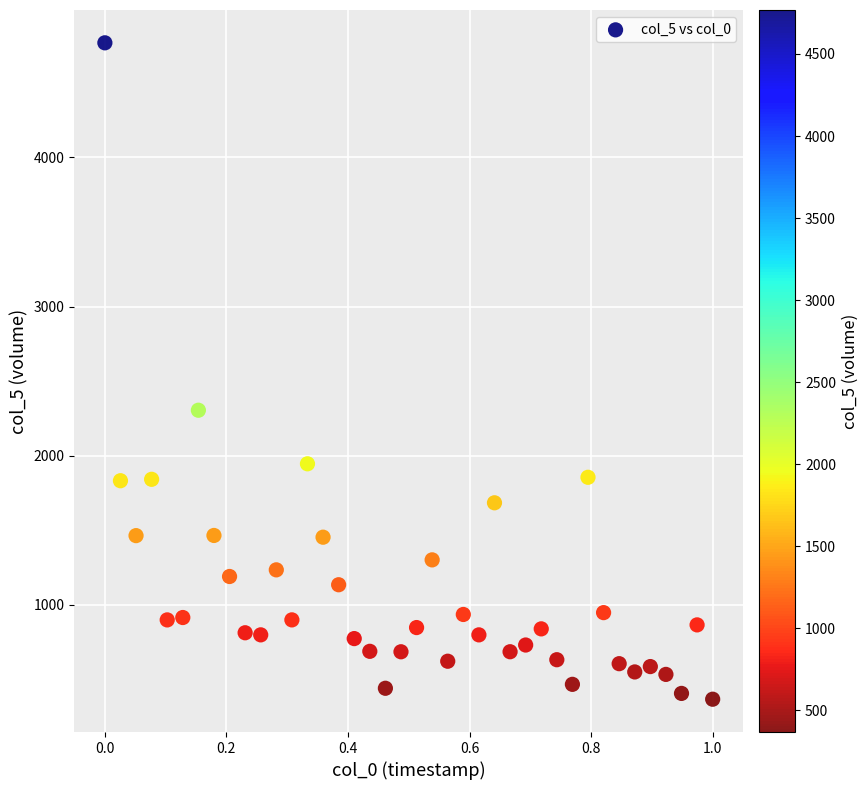

What is the range of X values (max minus min)?

1.0